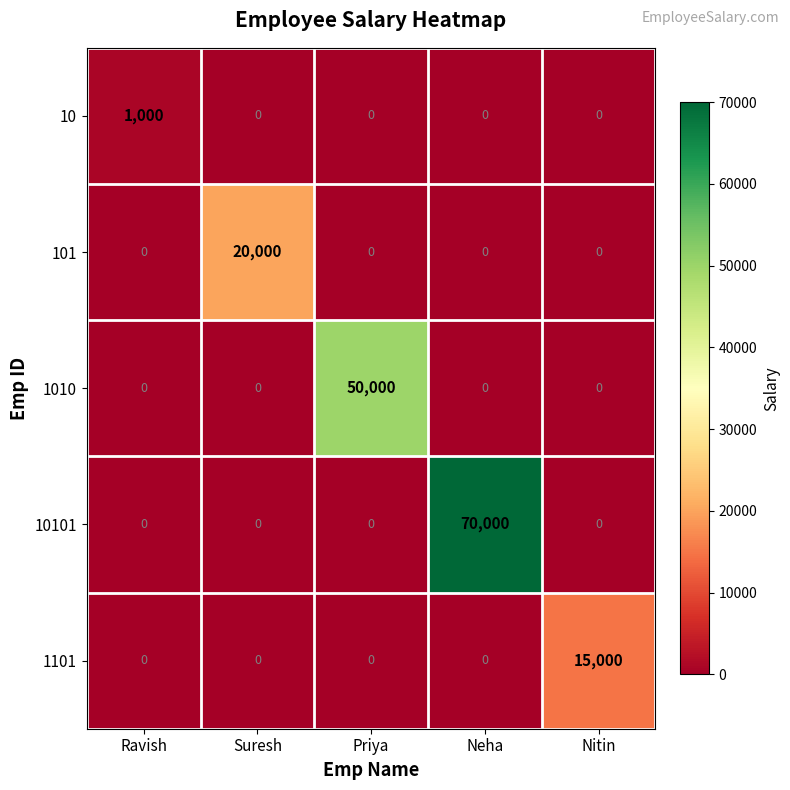

Count the number of categories in the chart.

5